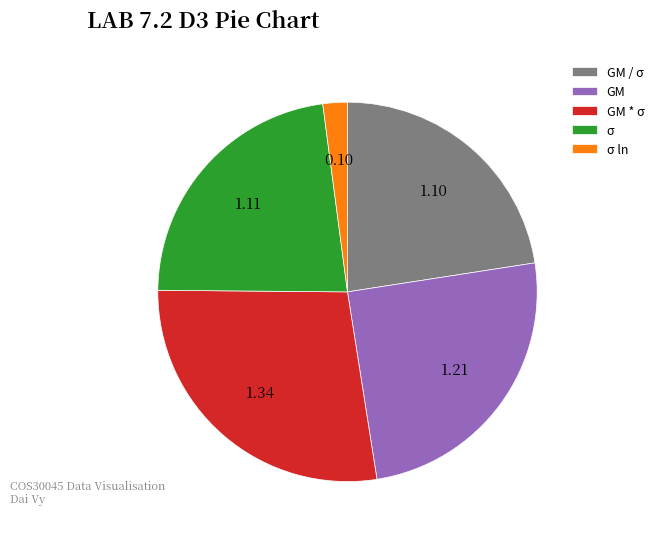

Which has a higher value, GM / σ or σ ln?

GM / σ